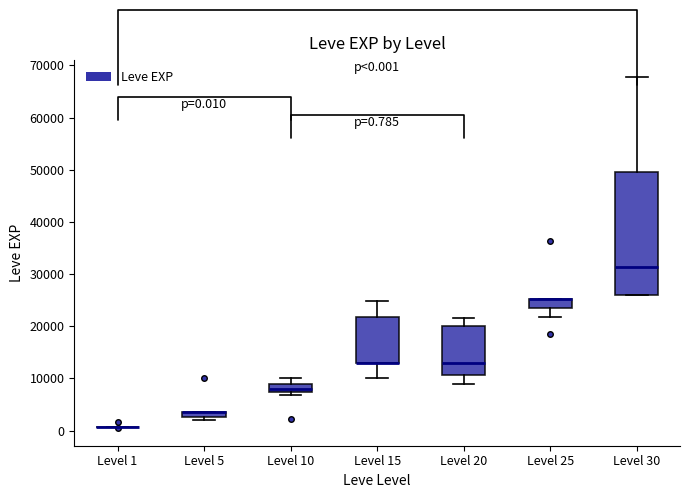

Which box is the tallest, from its lower edge to its upper edge?

Level 30